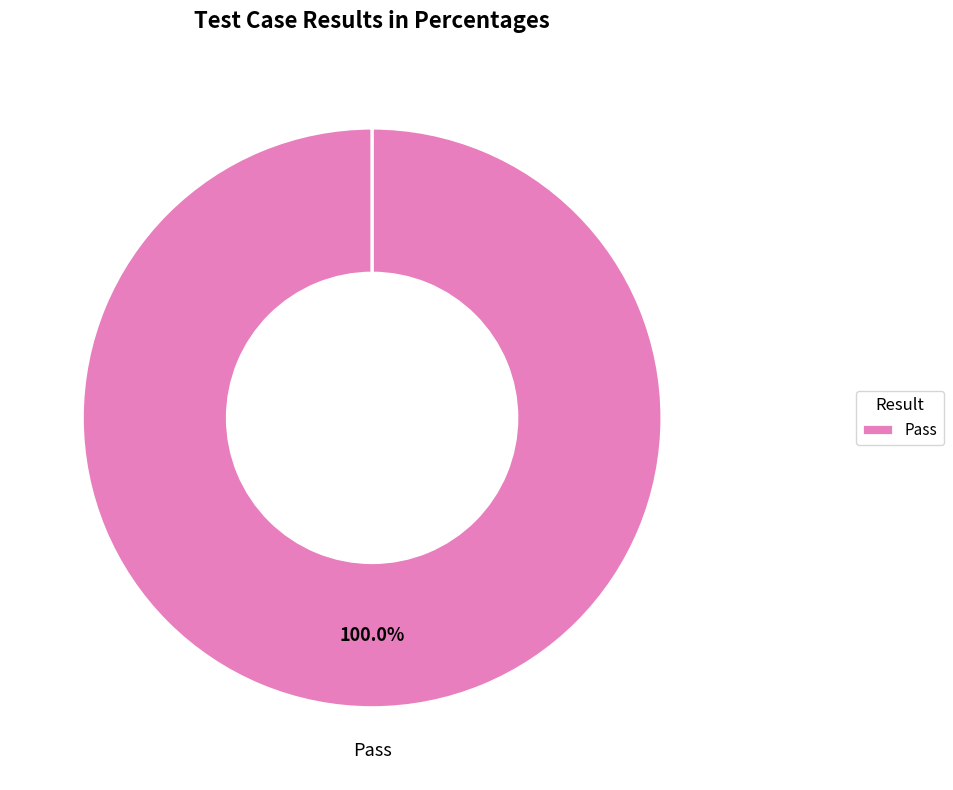

How many segments does this pie chart have?

4